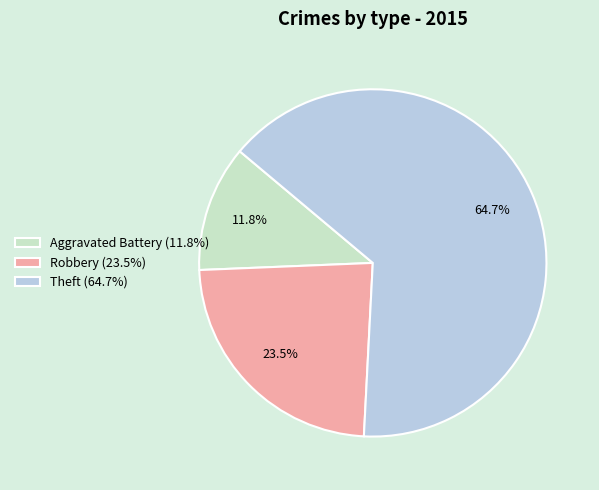

Rank the categories by value from lowest to highest.

Aggravated Battery (11.8%), Robbery (23.5%), Theft (64.7%)